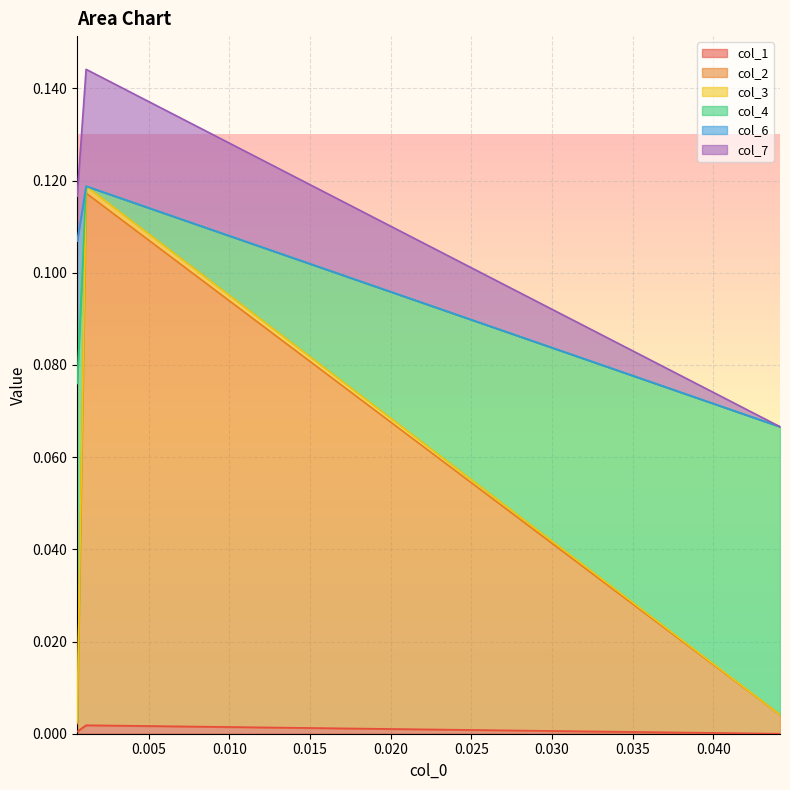

Between 0.000576 and 0.044135, which series saw the biggest shift?

col_3